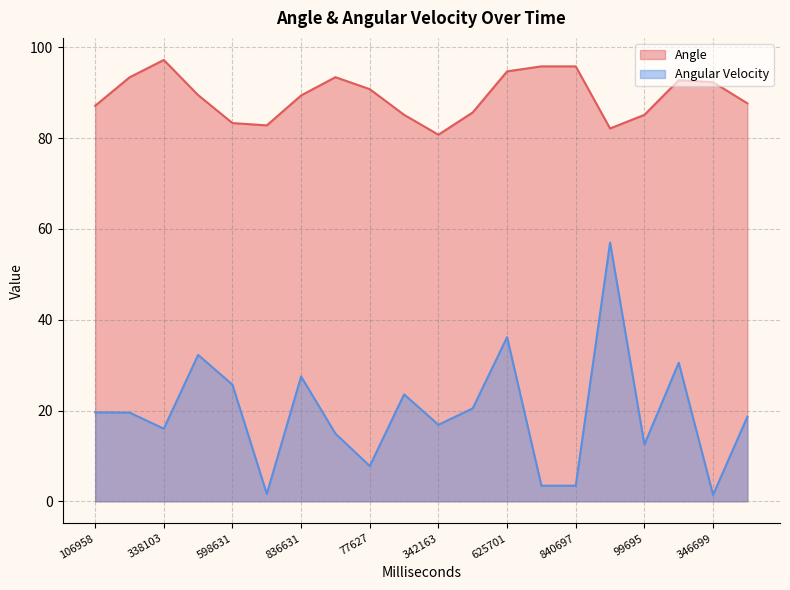

The value of Angular Velocity at 465199 is 20.5. True or false?

True